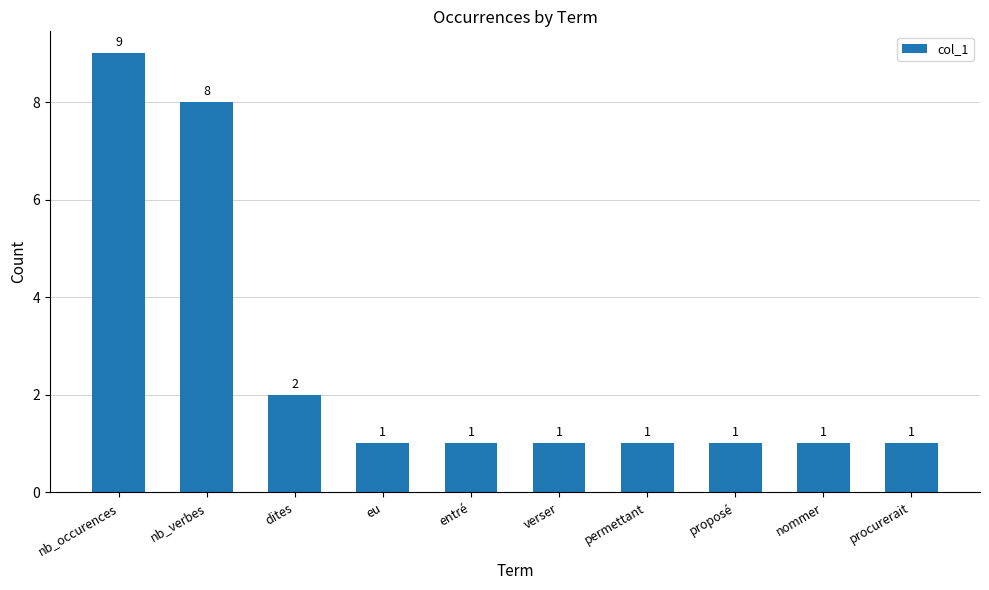

What is the difference between the maximum and minimum values?

8